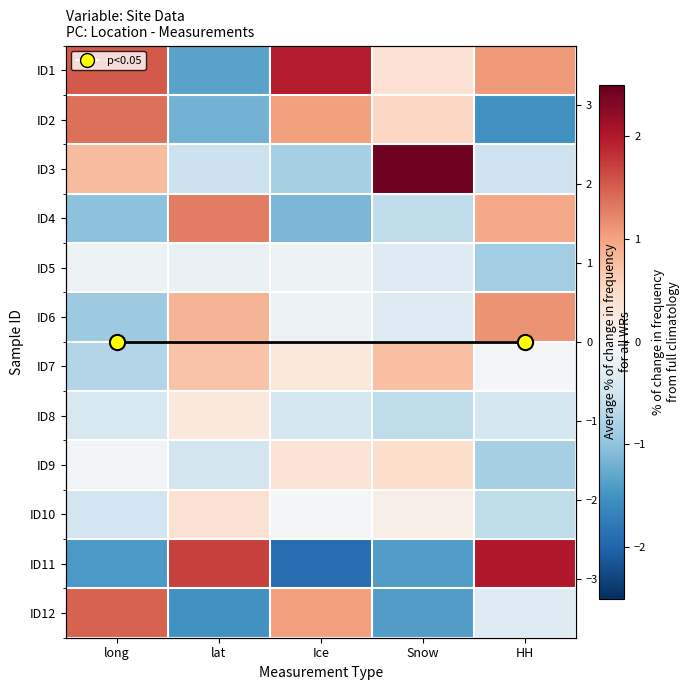

The ID3 series shows -0.5 at lat. True or false?

True